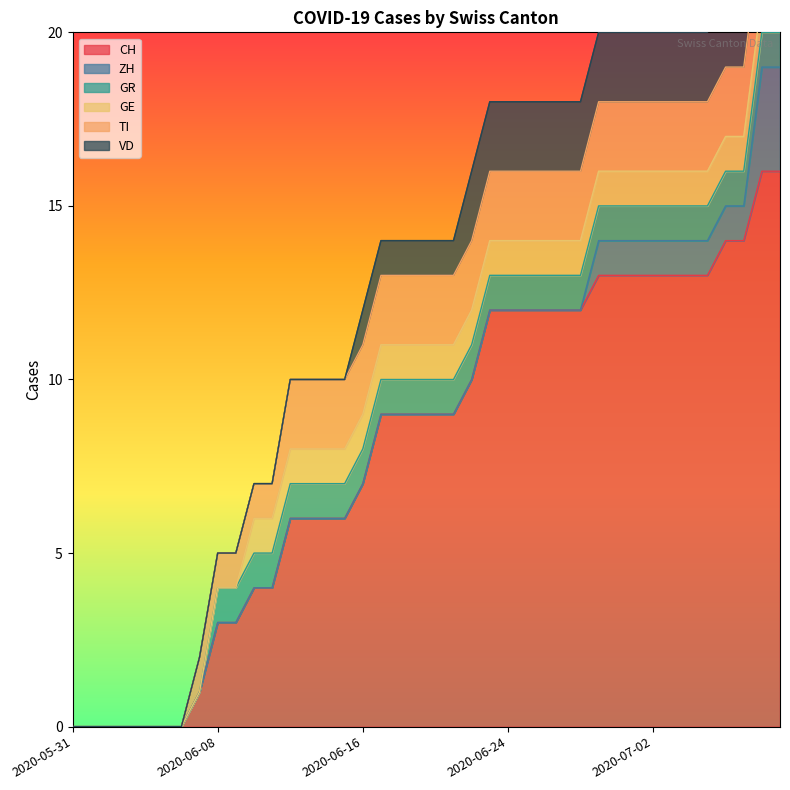

What is the average value of the CH series?

8